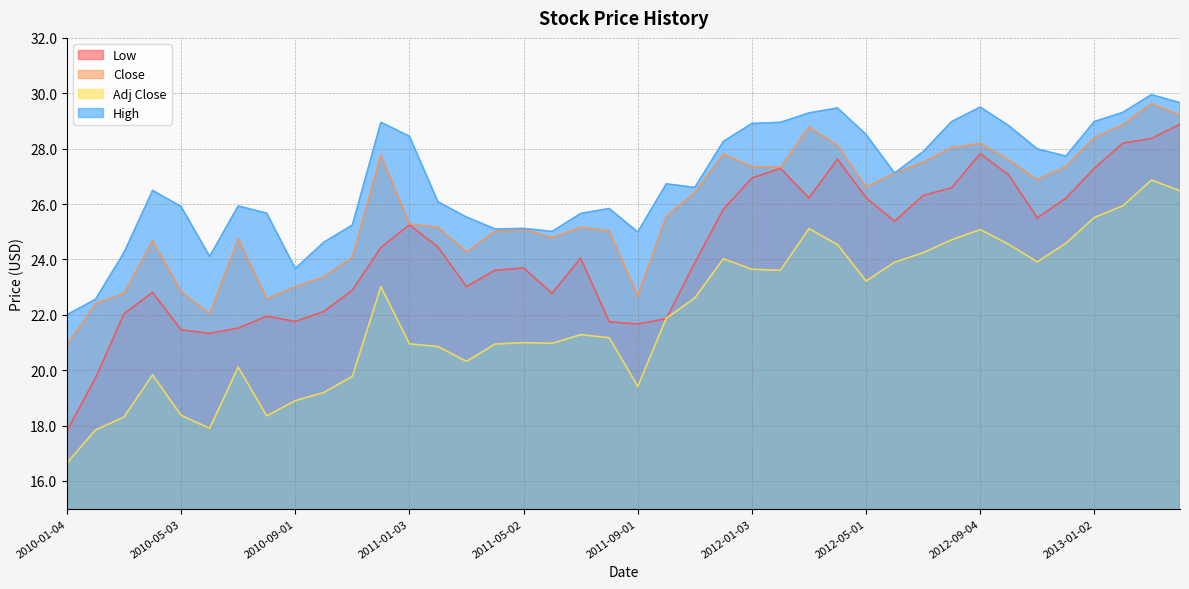

What is the maximum value shown in the chart?

30.0